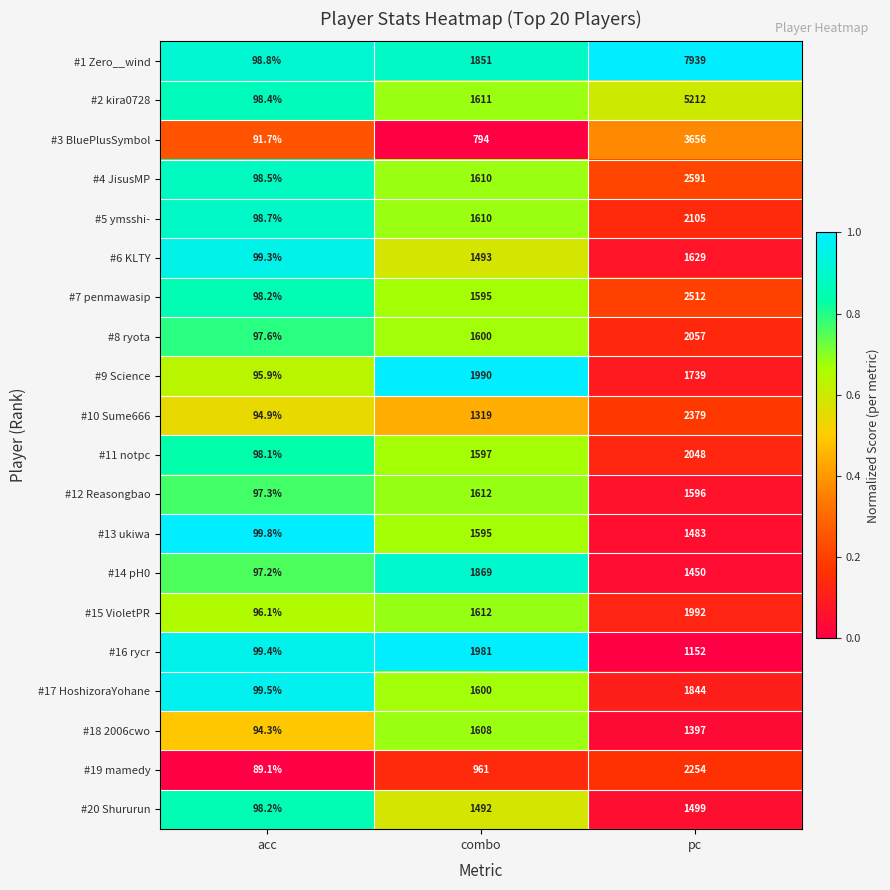

What is the total value across all series at acc?

1941.0